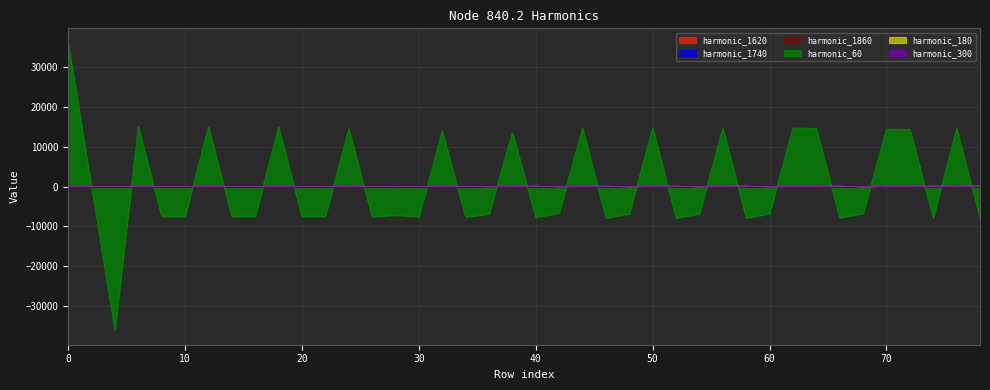

How many values in node_840.2_harmonico_300 are above zero?

14